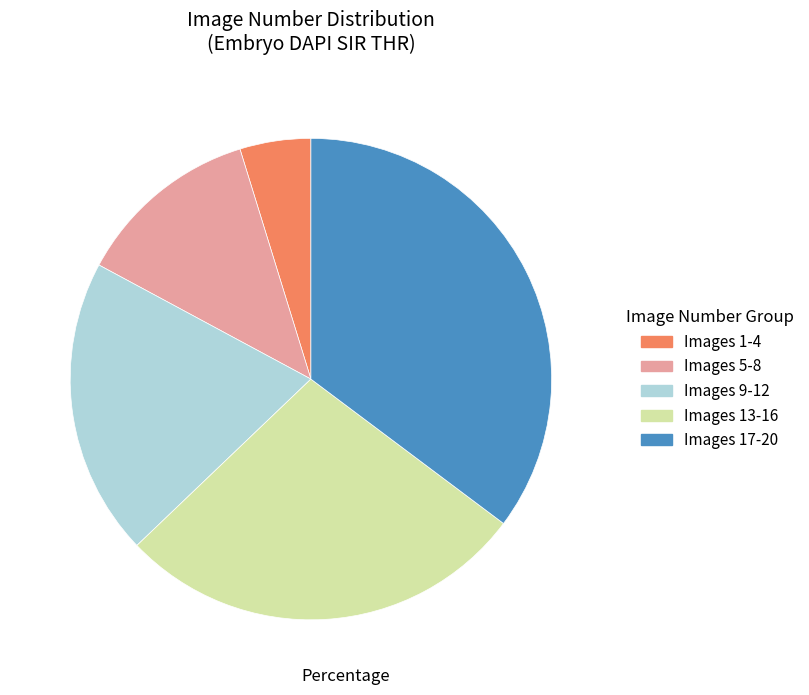

Is there a majority slice in this chart?

No